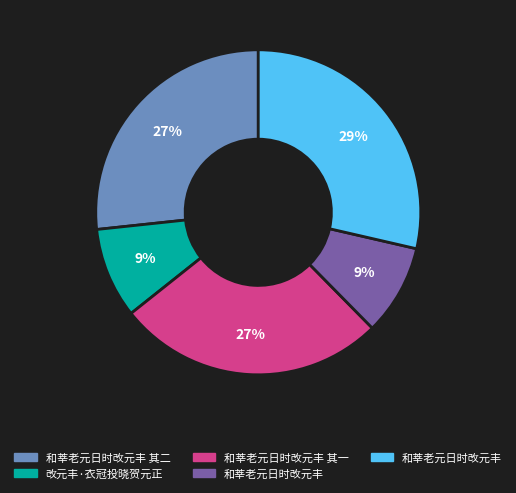

Is there a majority slice in this chart?

No